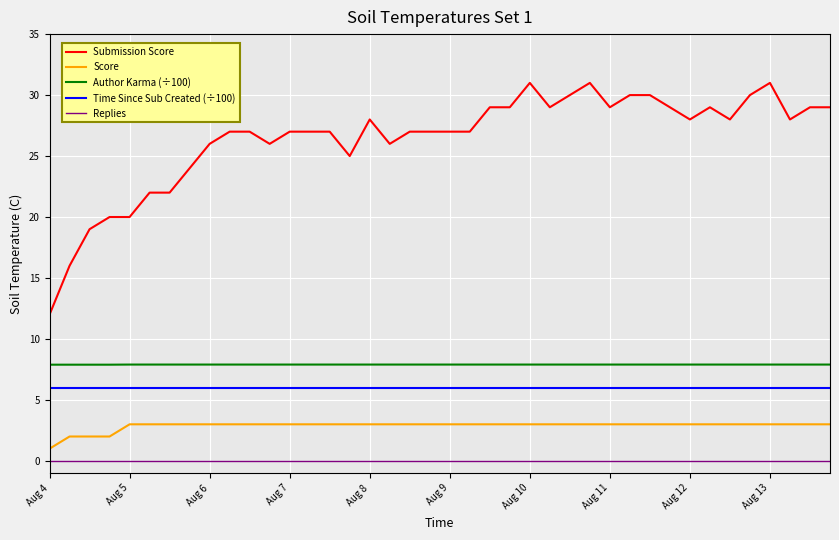

True or false: Replies and Time Since Sub Created (÷100) cross at least once.

False